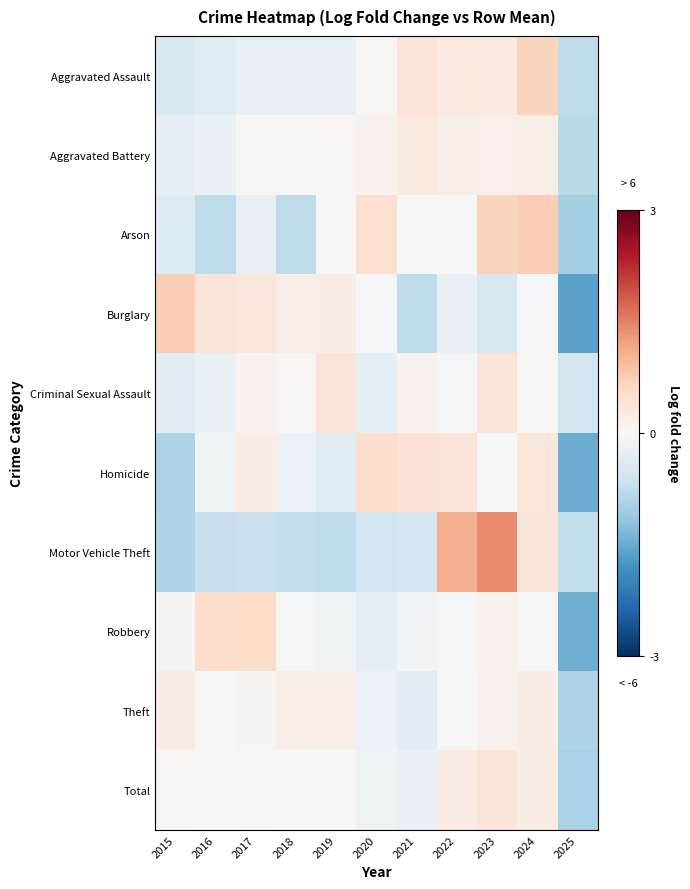

What is the difference between the highest and lowest values at 2020?

1.1